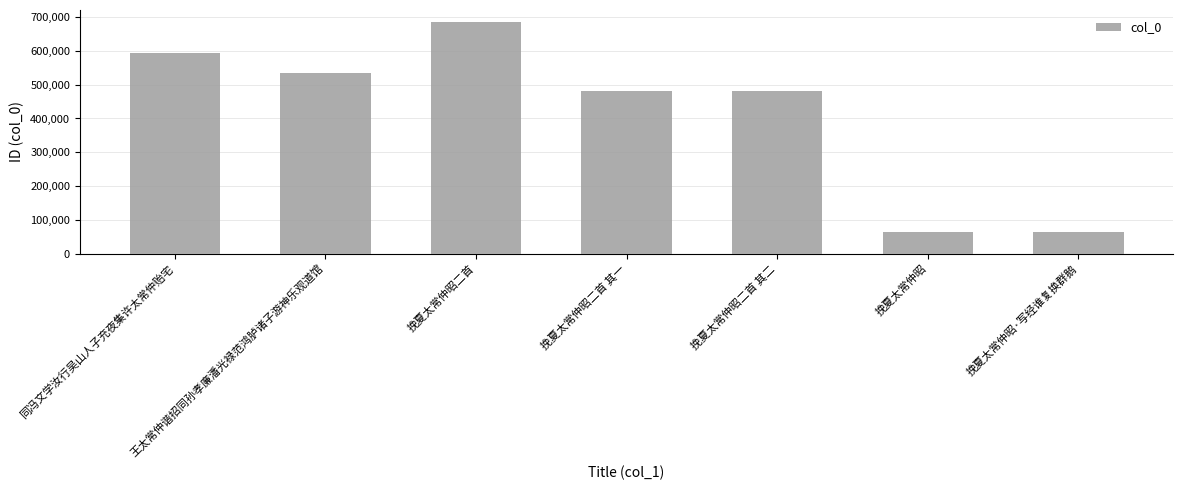

What is the change in value from 王太常仲谐招同孙孝廉潘光禄范鸿胪诸子游神乐观道馆 to 挽夏太常仲昭二首?

+153137